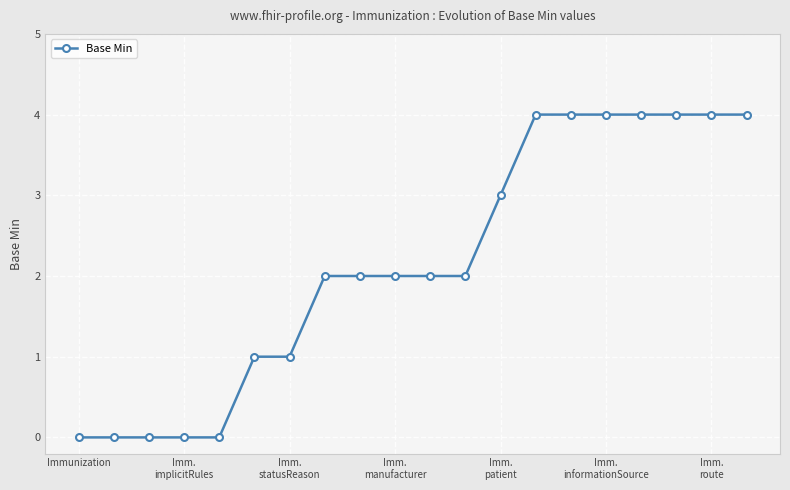

Does the chart display data point markers on the line(s)?

Yes